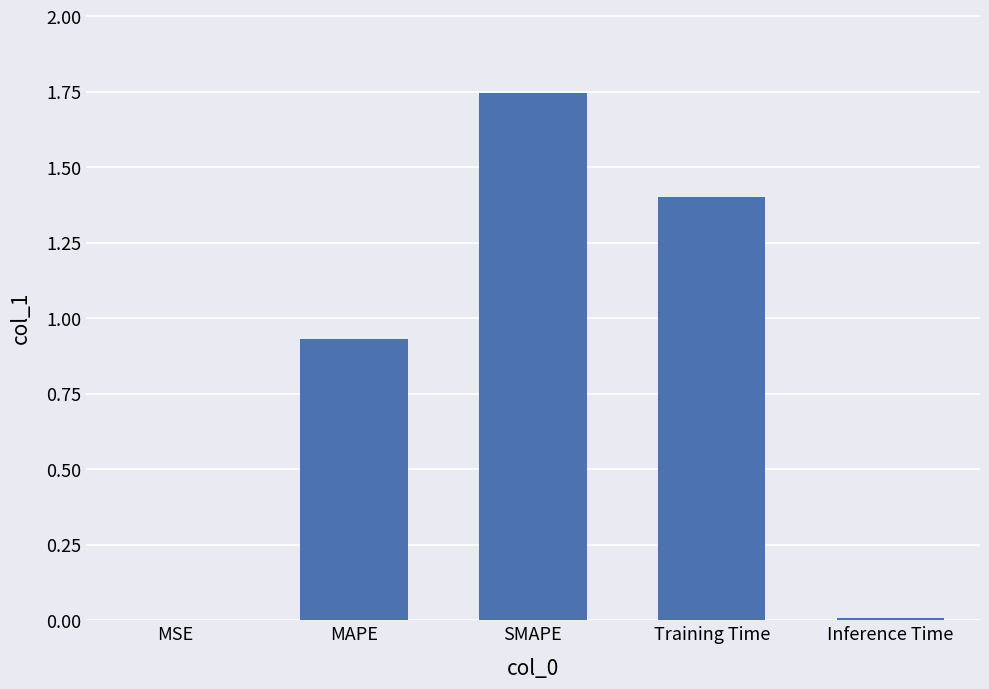

True or false: the data shows 0.0 at MSE.

True